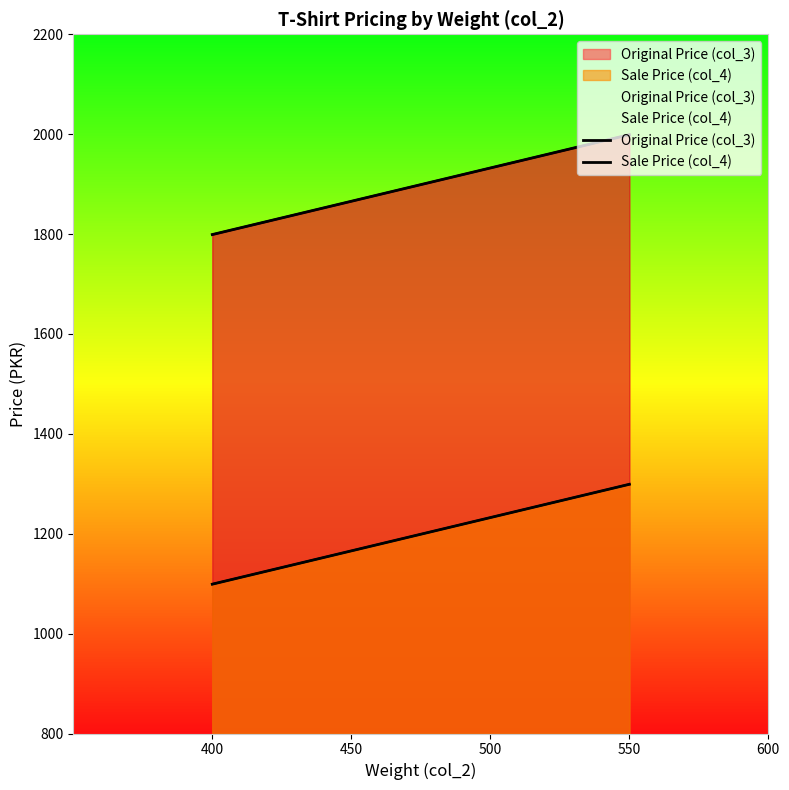

At which label does Sale Price (col_4) reach its minimum?

400